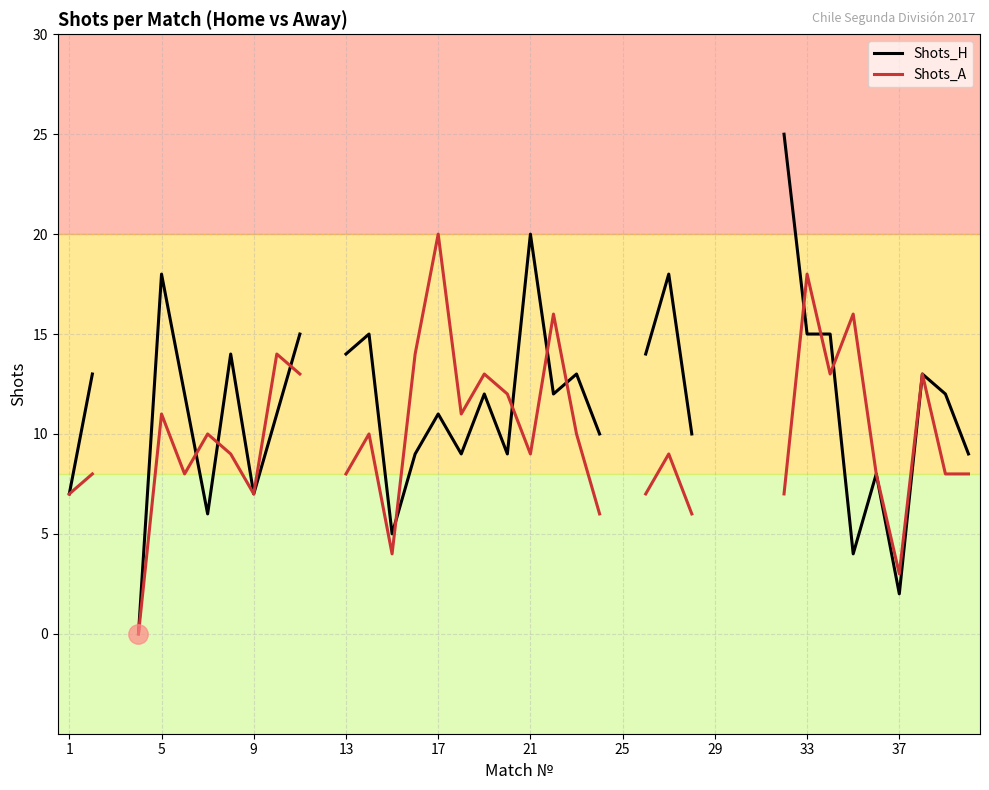

Rank the series at 25 from lowest to highest value.

Shots_H, Shots_A